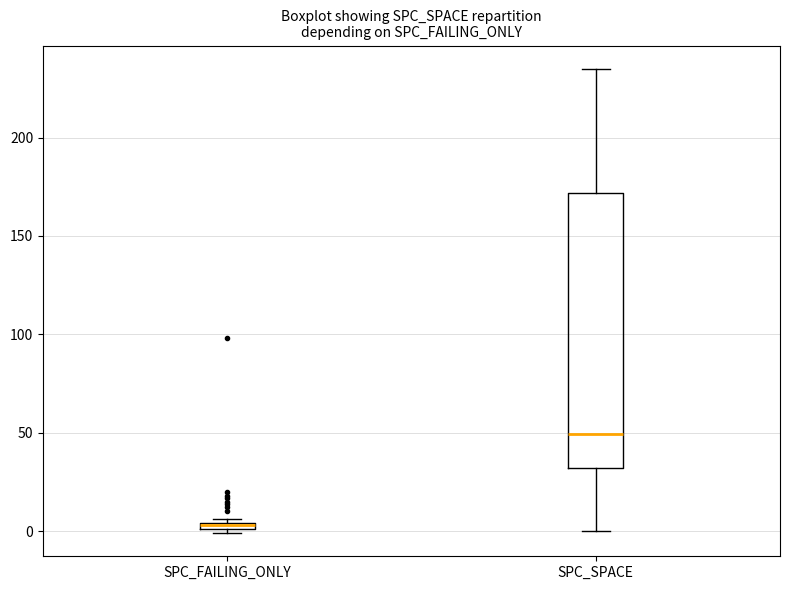

Where is the lower edge of the box for SPC_SPACE on the y-axis? The values are not printed on the chart, so give them approximately, as read against the axis.

30